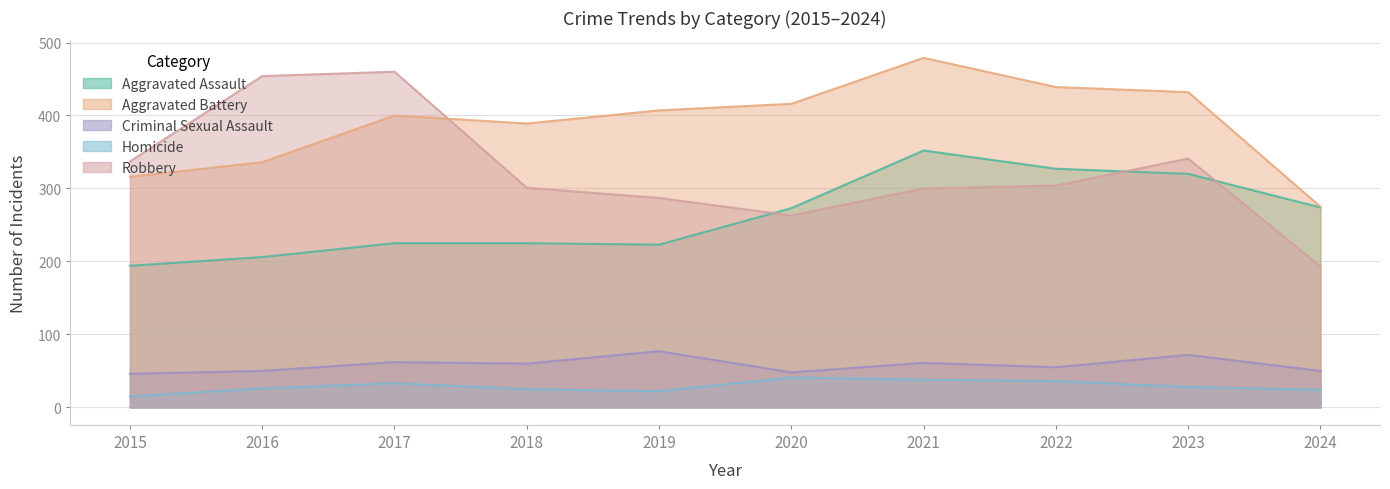

What is the difference between the maximum and minimum values in the Aggravated Battery series?

204